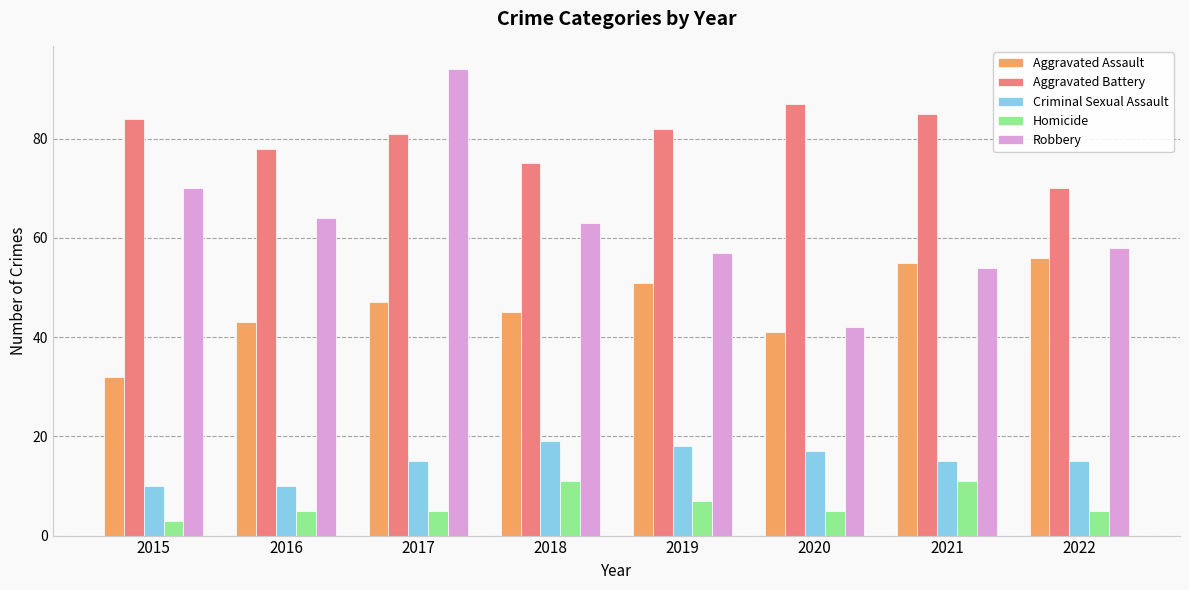

True or false: Aggravated Battery has a value of 104 at 2016.

False